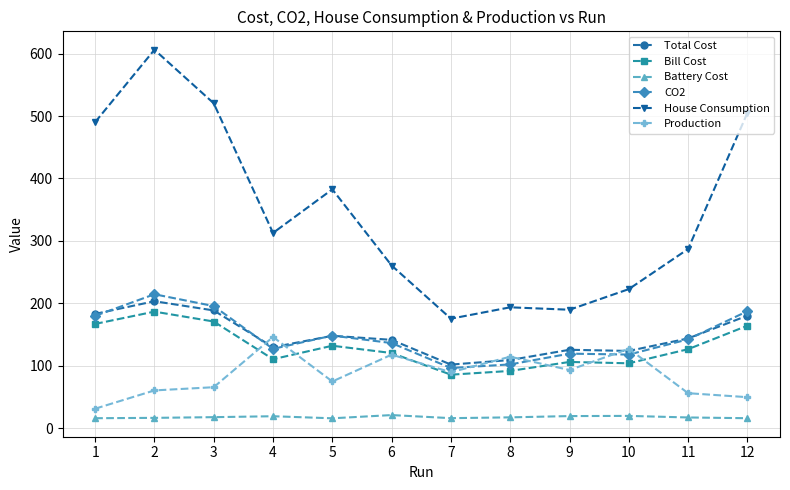

True or false: House Consumption and Battery Cost intersect in this chart.

False